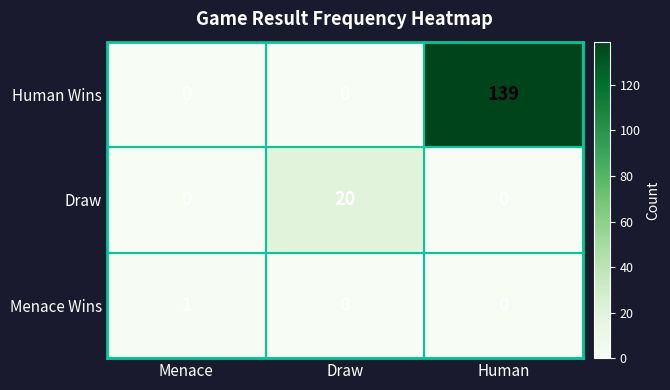

What is the difference between the maximum and second lowest values in the Human Wins series?

139